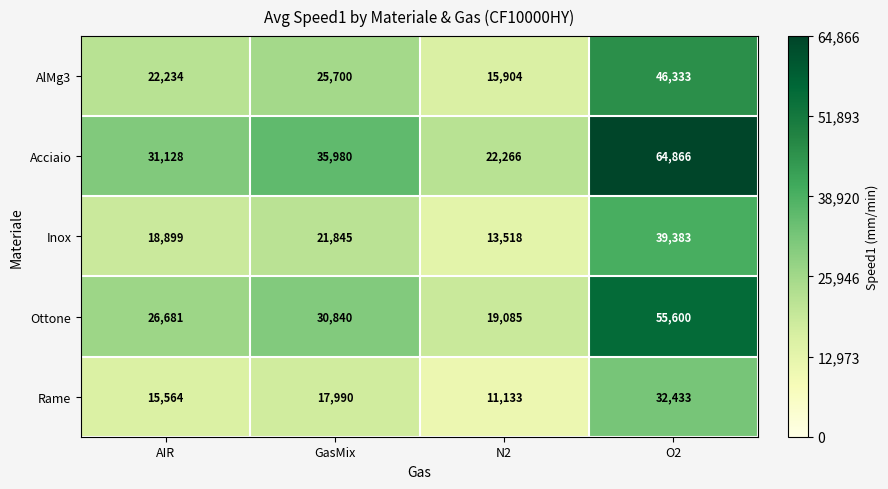

What is the smallest value displayed?

11133